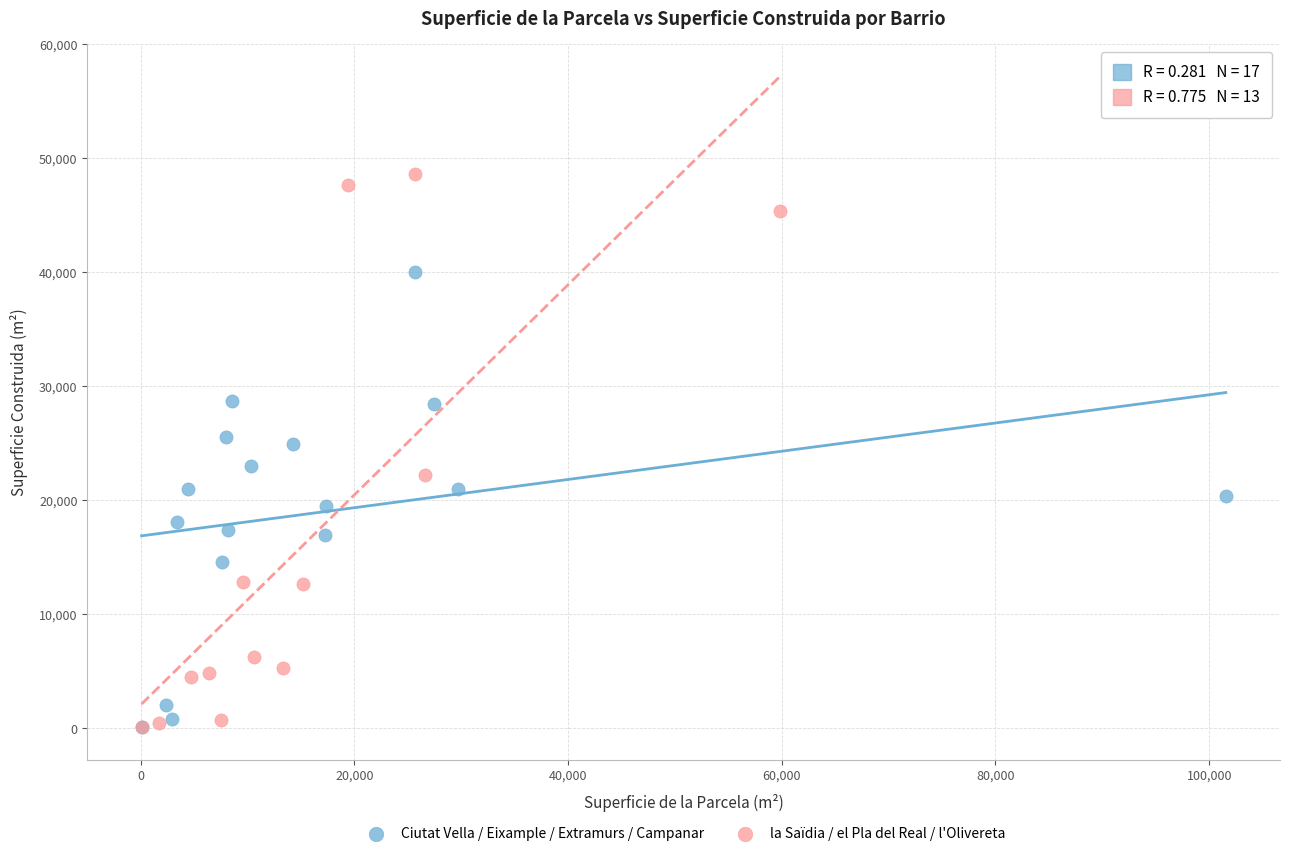

Which series has the widest spread of Y values?

la Saïdia / el Pla del Real / l'Olivereta